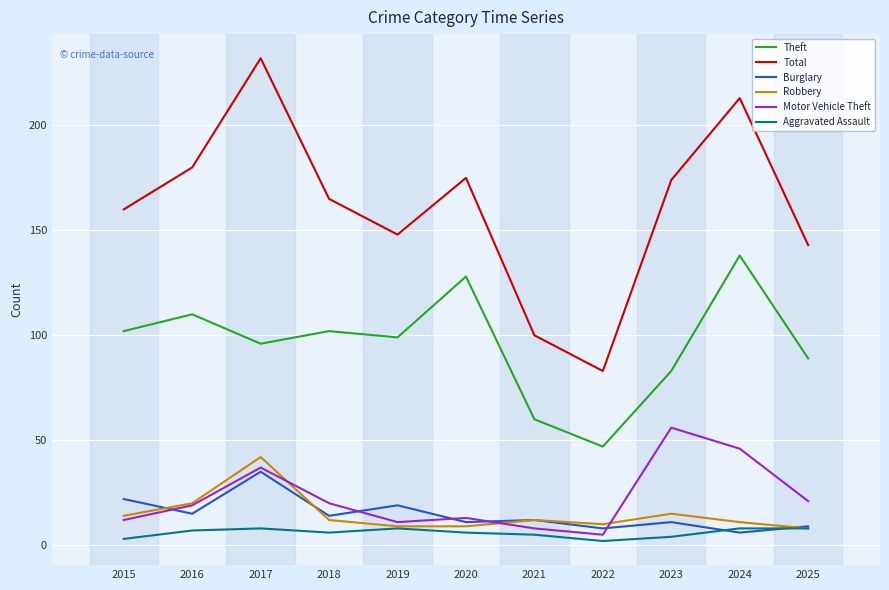

At which category does Robbery reach its first local peak?

2017